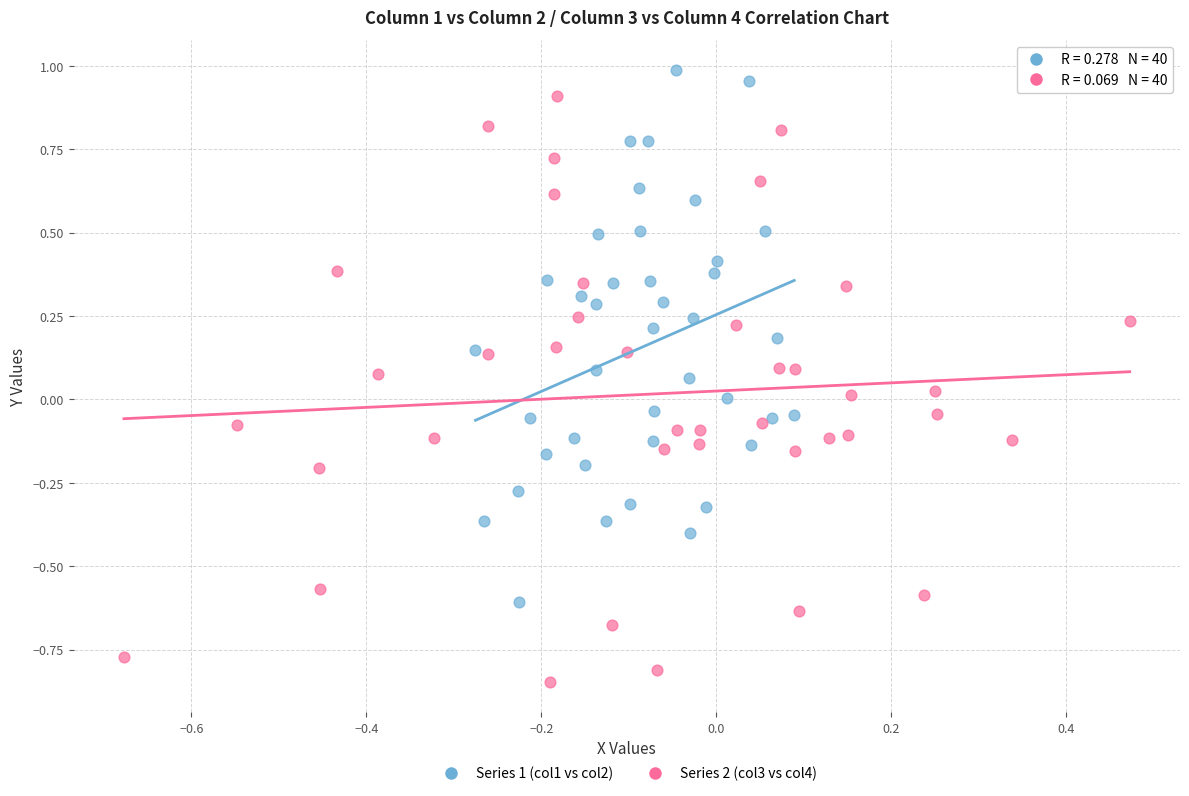

What are all the series names shown in the legend?

Series 1 (col1 vs col2), Series 2 (col3 vs col4)